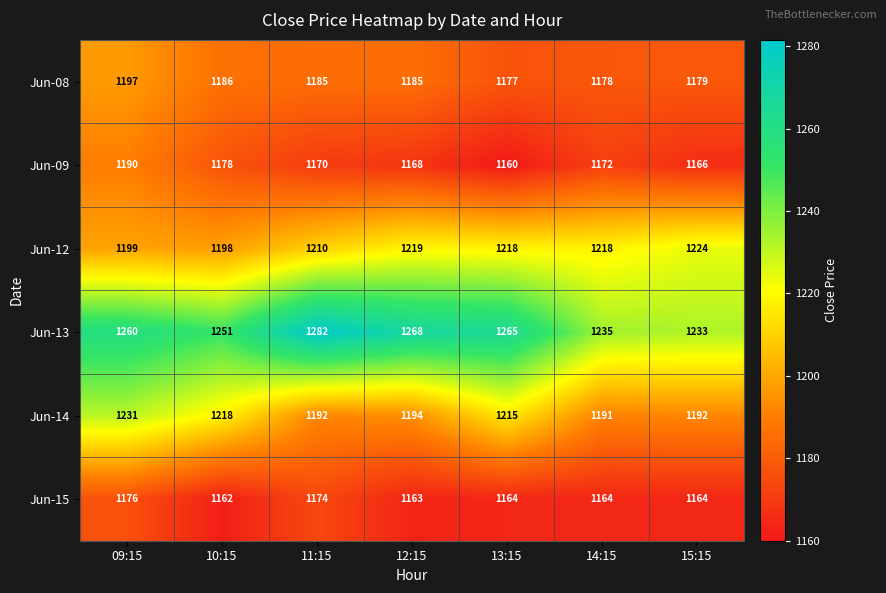

The Jun-13 series shows 1282 at 11:15. True or false?

True